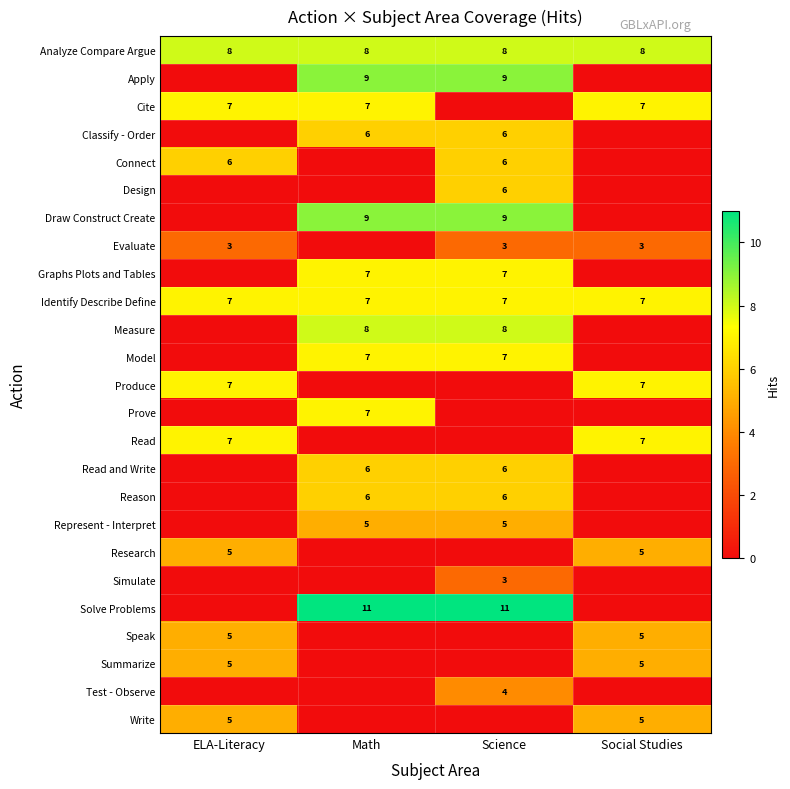

The value of Classify - Order at Math is 3. True or false?

False